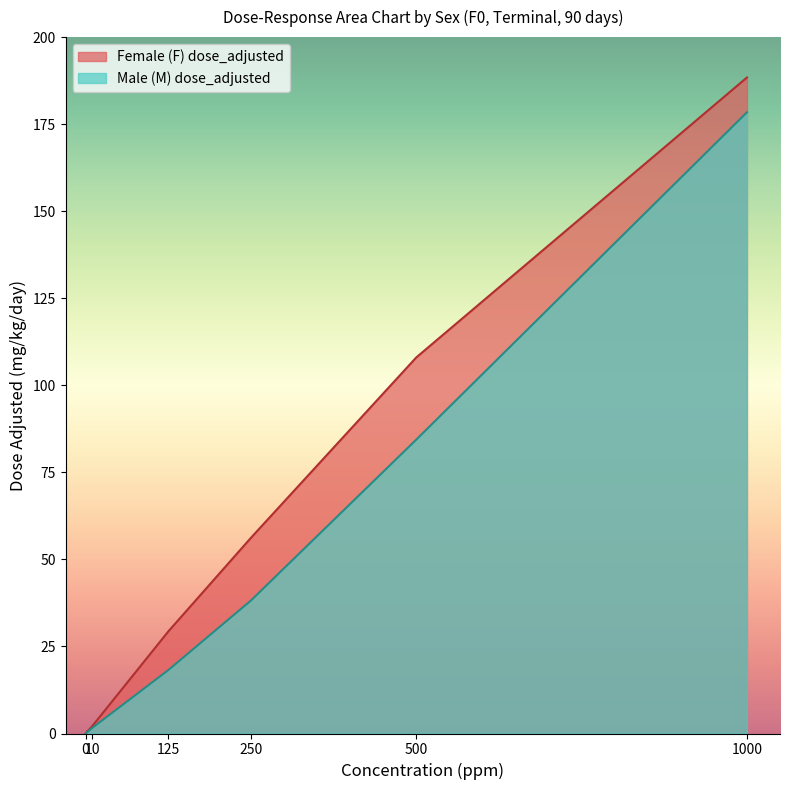

At which category is the sum across all series the highest?

1000